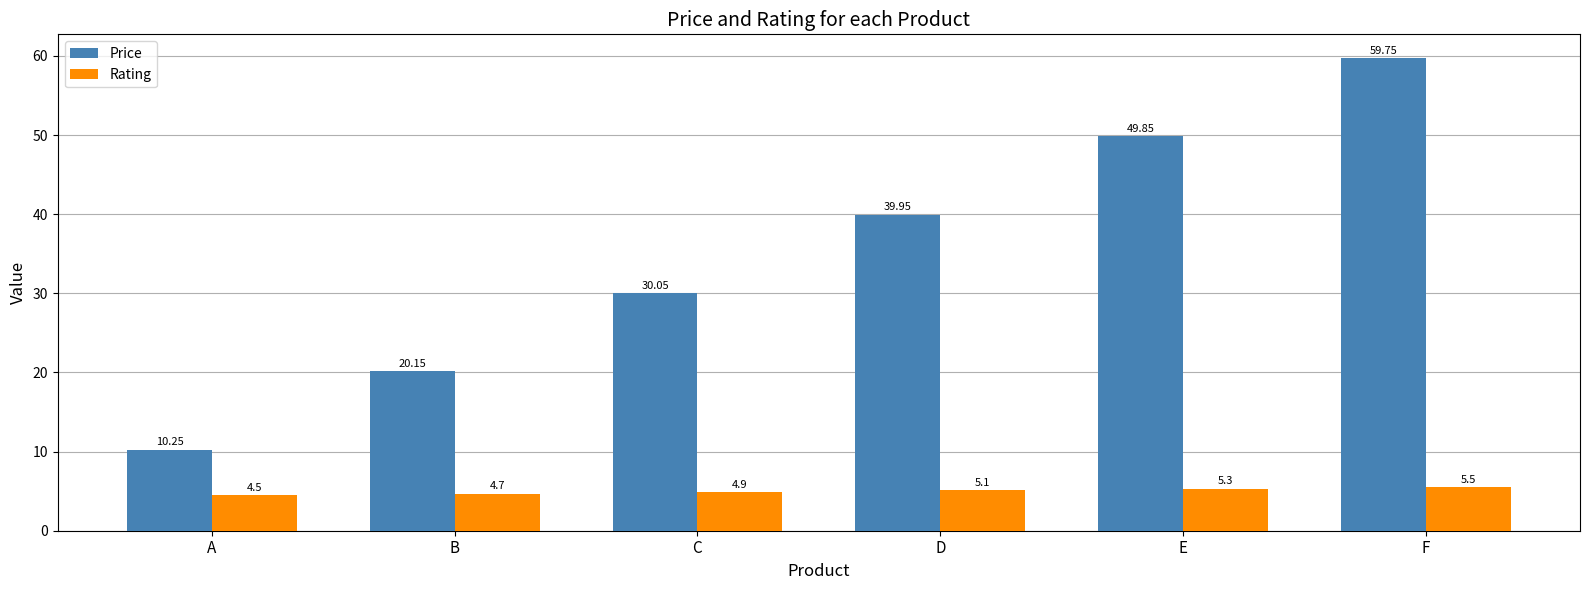

Where is Rating nearest to the value 5?

C